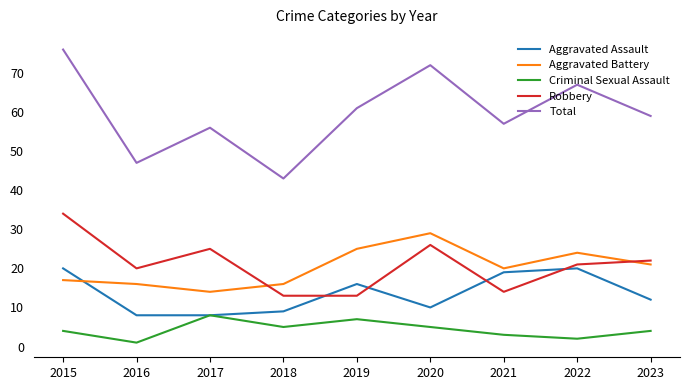

Does the chart have visible grid lines?

No